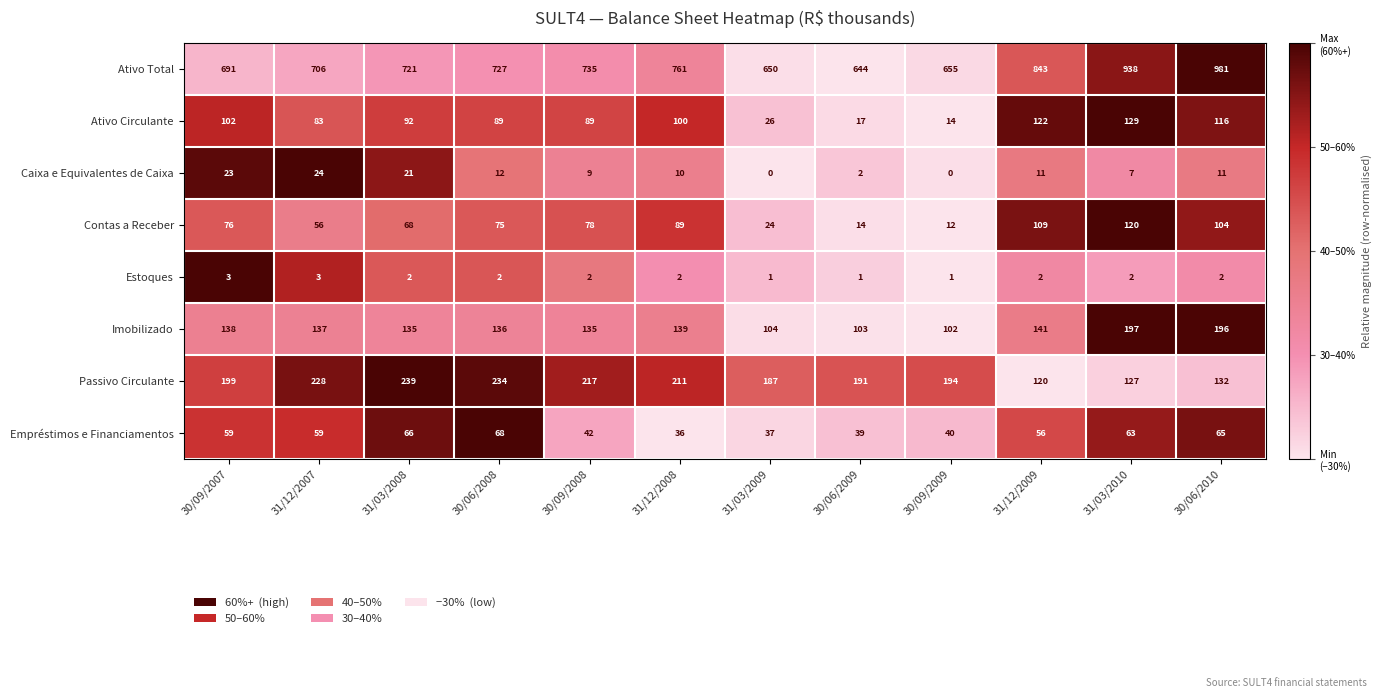

Which series changed the most between 30/06/2009 and 31/03/2010?

Ativo Total